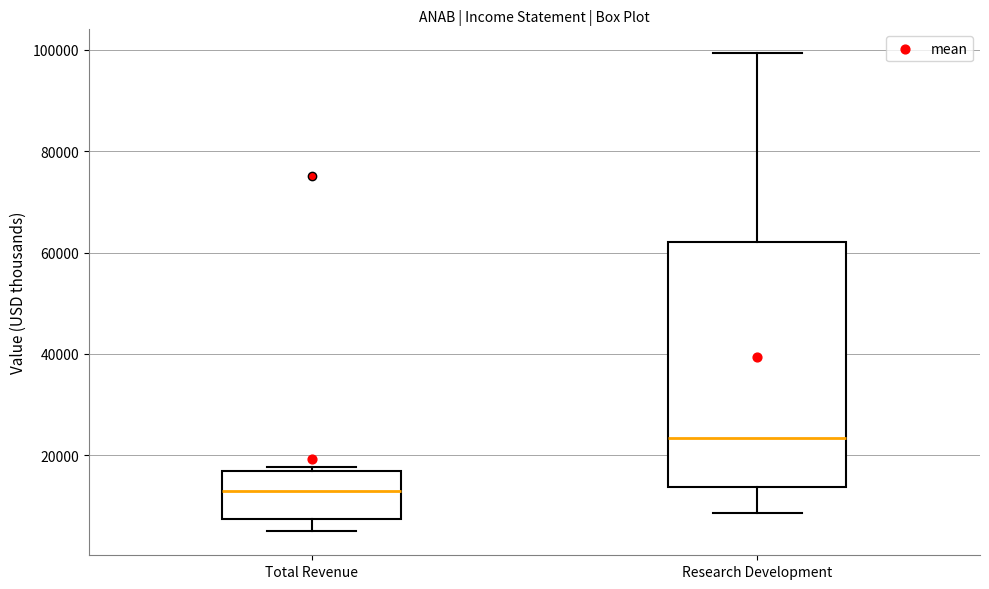

Which box is the tallest, from its lower edge to its upper edge?

Research Development